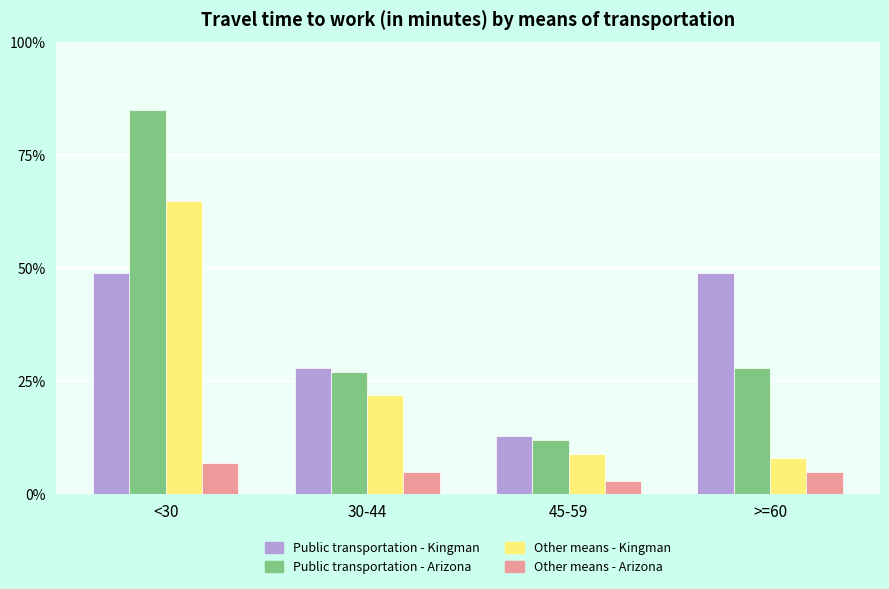

What is the maximum value for Other means - Arizona?

7